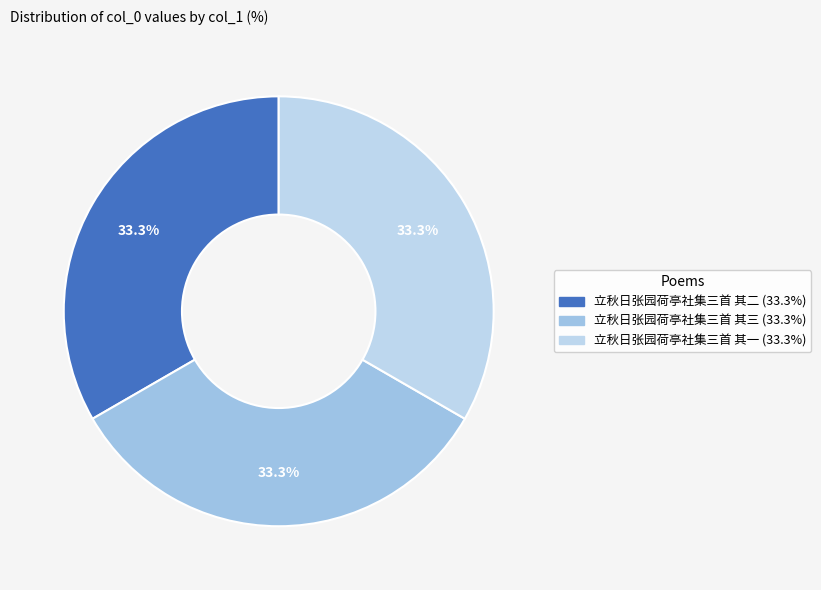

Is it true that 立秋日张园荷亭社集三首 其三 is 33% of the pie?

True